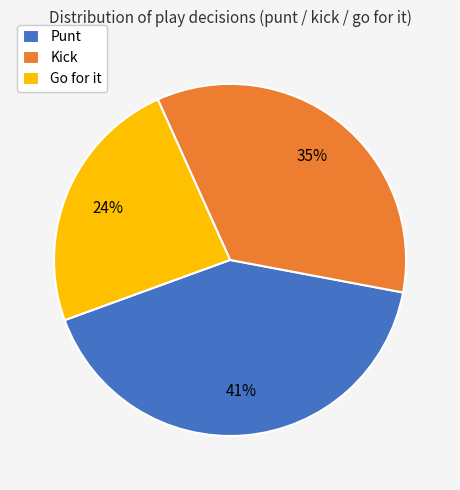

Which has a higher value, Kick or Go for it?

Kick